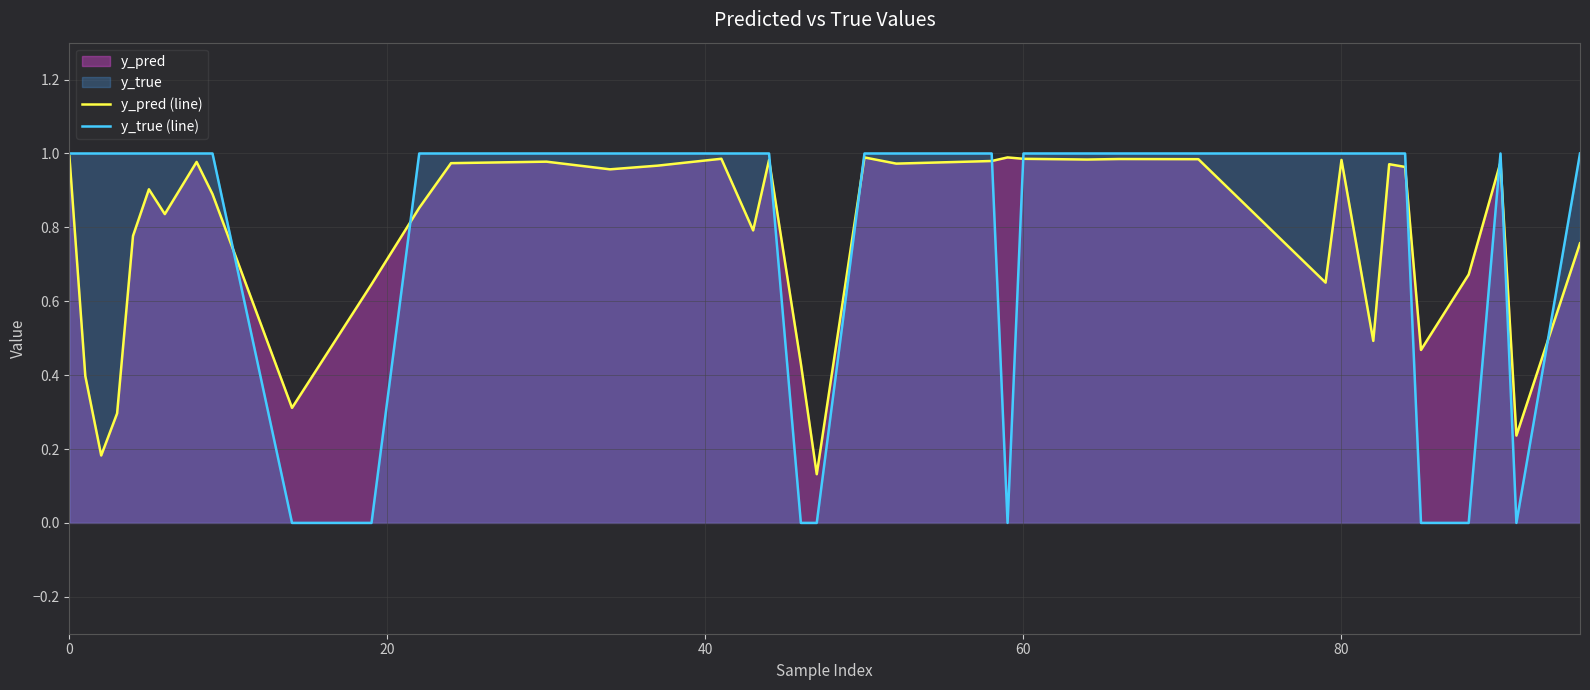

Which series has the largest range (max minus min)?

y_true (line)